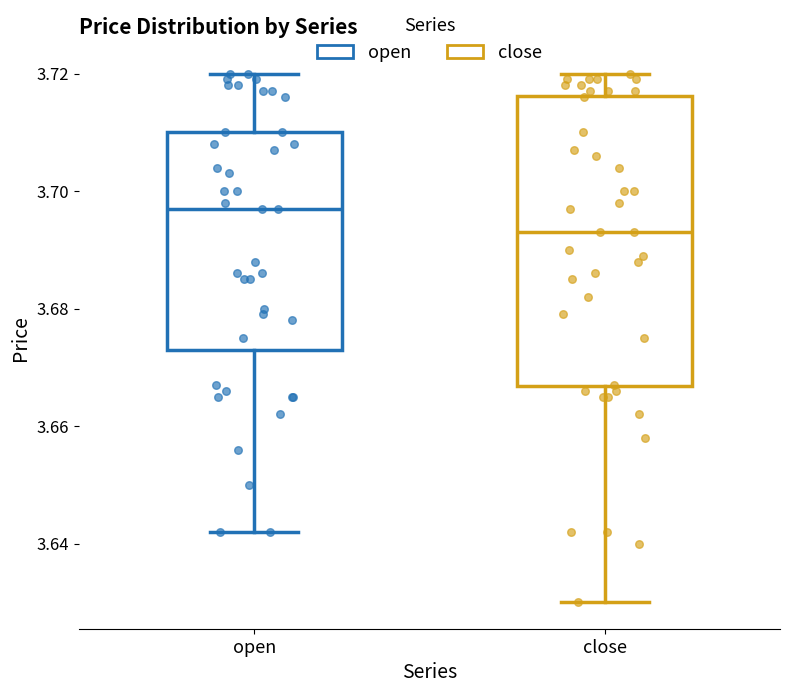

Which box is the tallest, from its lower edge to its upper edge?

close